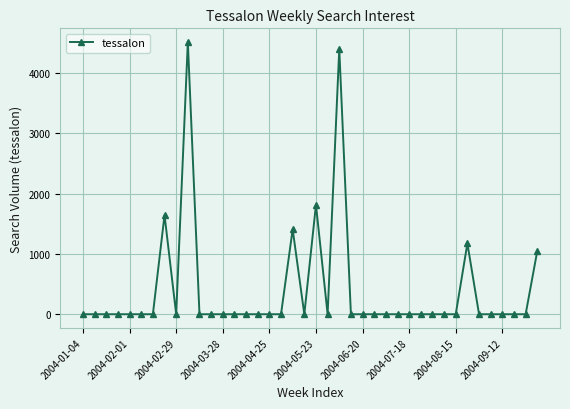

What is the difference between the maximum and minimum values?

4517.4